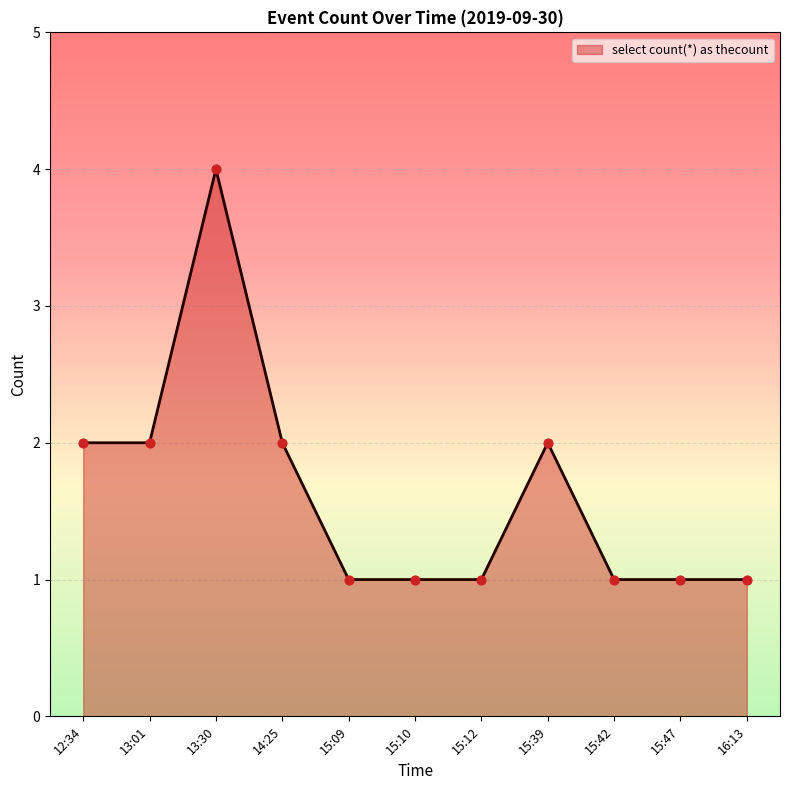

Approximately how many times larger is the value at 15:09 compared to 15:12?

1.0